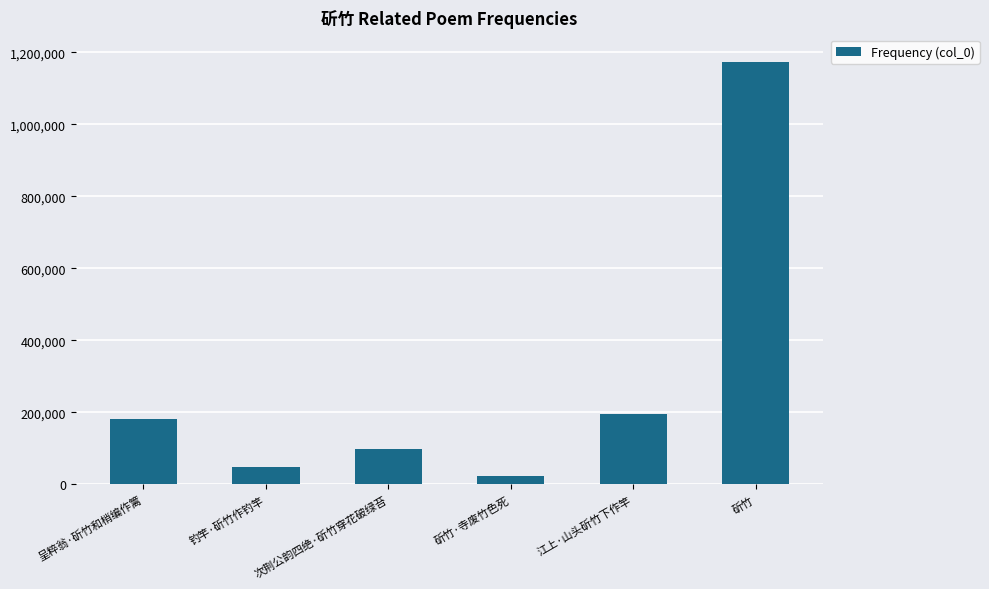

Reading left to right, what are all the values shown in this chart?

呈粹翁·斫竹和梢编作篱=180945	钓竿·斫竹作钓竿=47480	次荆公韵四绝·斫竹穿花破绿苔=99769	斫竹·寺废竹色死=22991	江上·山头斫竹下作竿=195882	斫竹=1174183